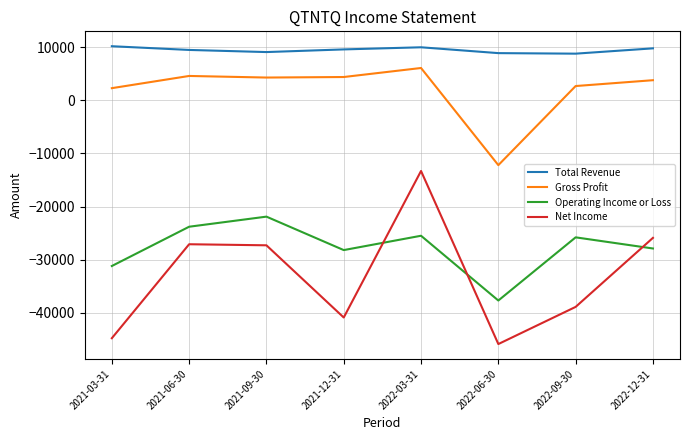

True or false: Operating Income or Loss has more than 0 interior local peaks.

True